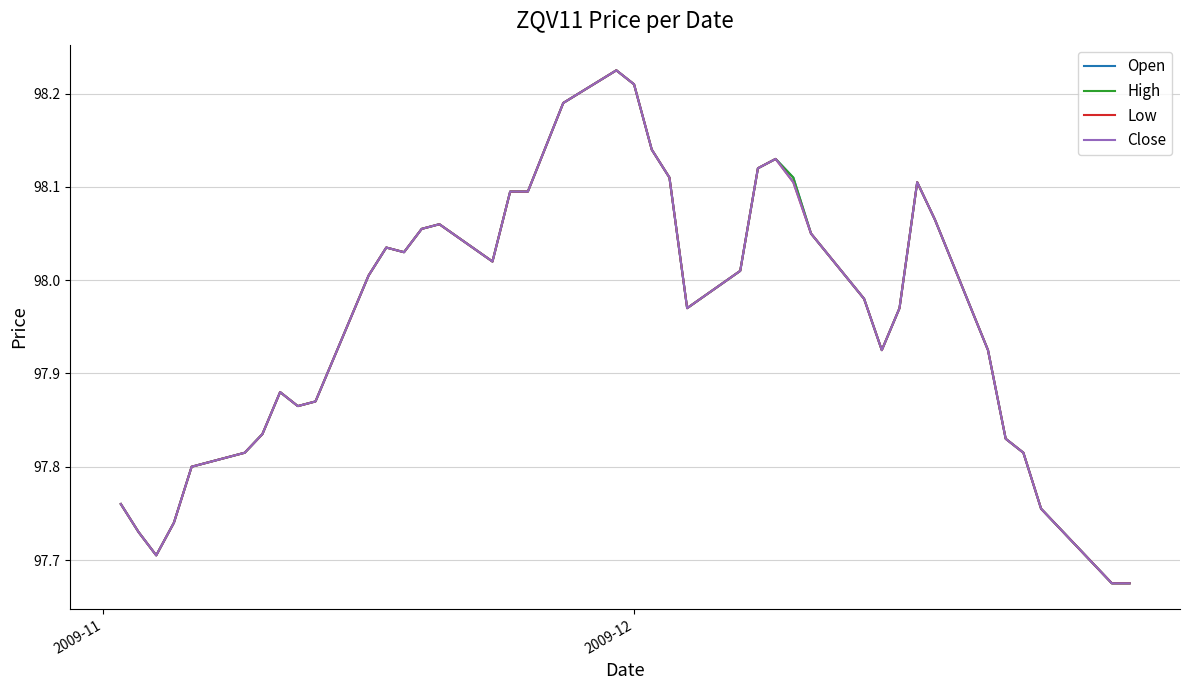

Does the chart have visible grid lines?

Yes